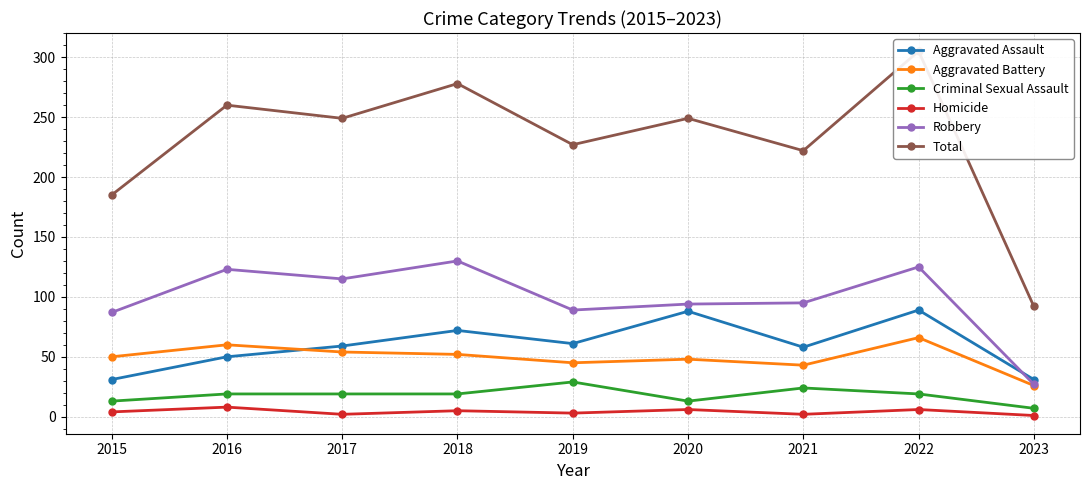

What is the difference between the Homicide values at 2019 and 2017?

1